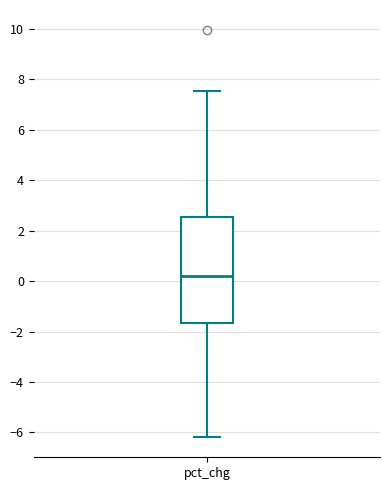

Read this box plot against the y-axis: the position of the median line, the range covered by the box, and the ends of both whiskers. The values are not printed on the chart, so give them approximately, as read against the axis.

median 0.2, box -1.6 to 2.6, whiskers -6.2 to 7.6